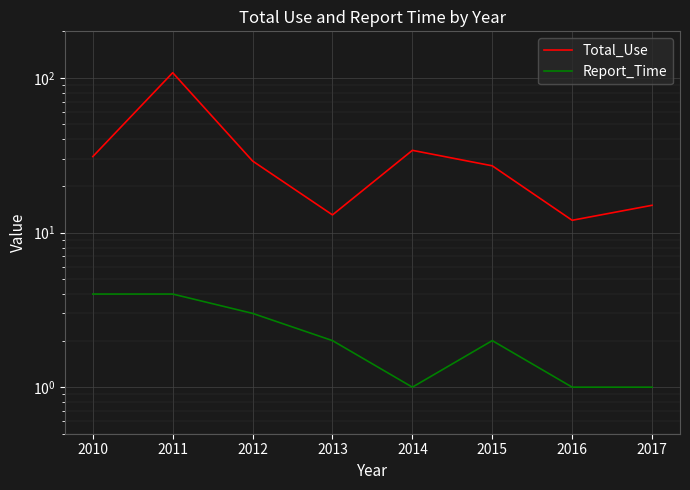

What is the average value of the Total_Use series?

34